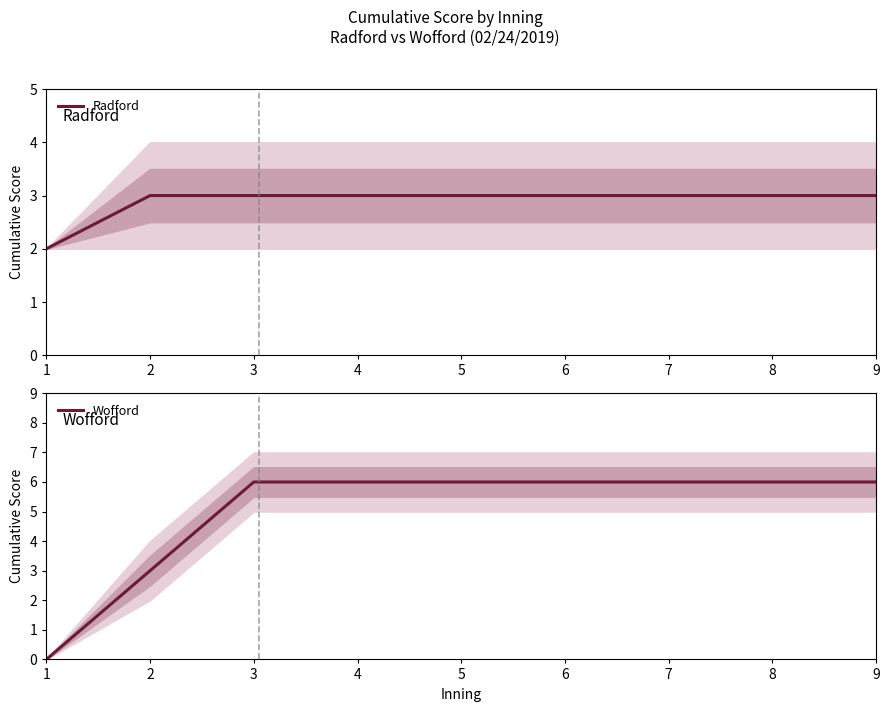

Between 5 and 3, which is larger?

5